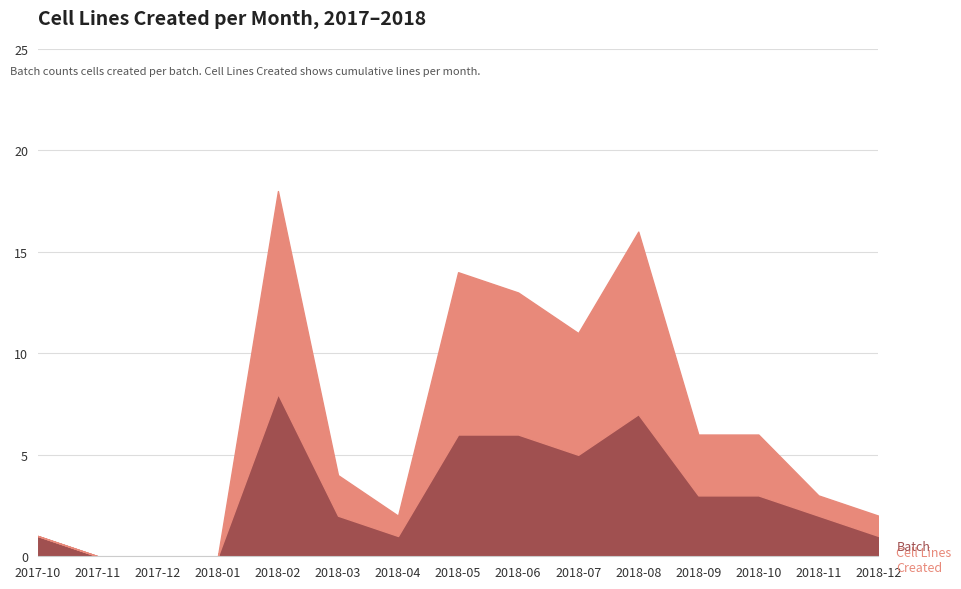

Does the chart display data point markers on the line(s)?

No